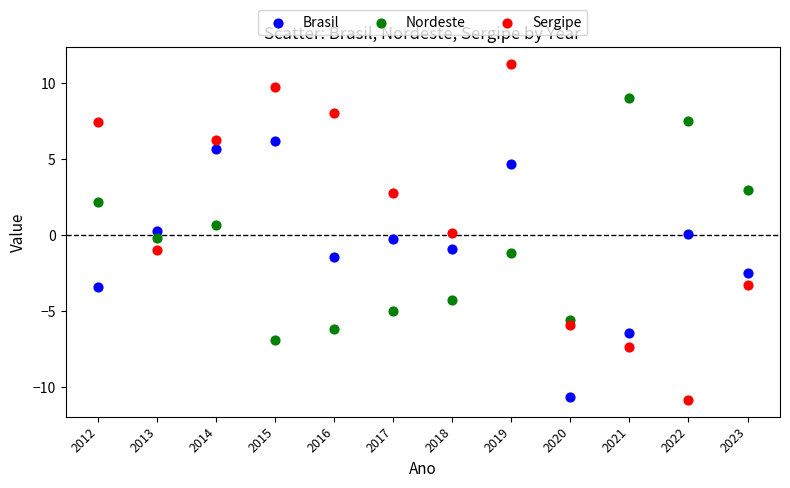

Across all data points, what is the range of Y values (max minus min)?

22.1